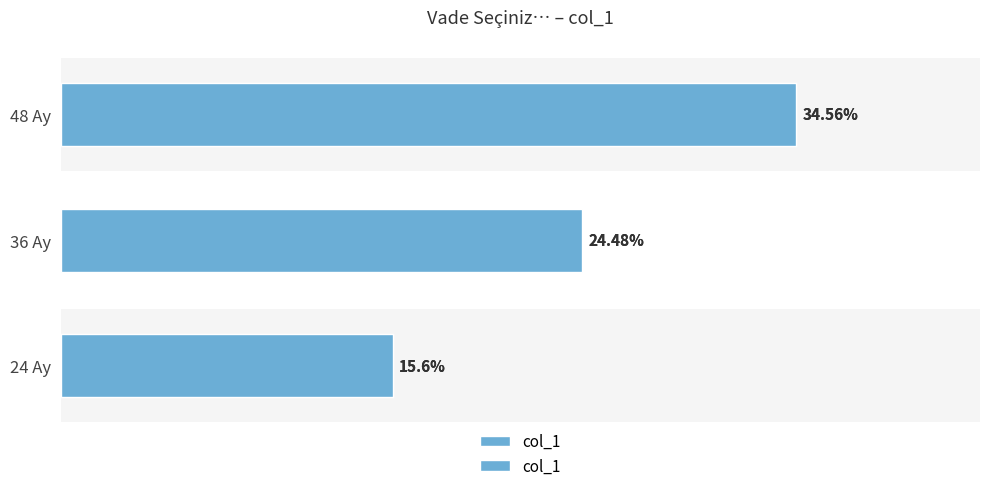

Between 36 Ay and 48 Ay, which is larger?

48 Ay